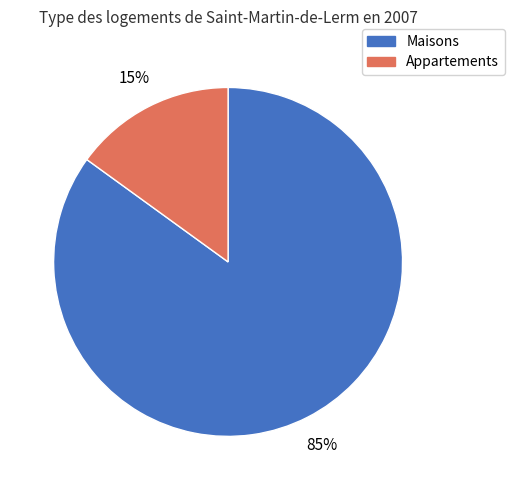

Is there a majority slice in this chart?

Yes